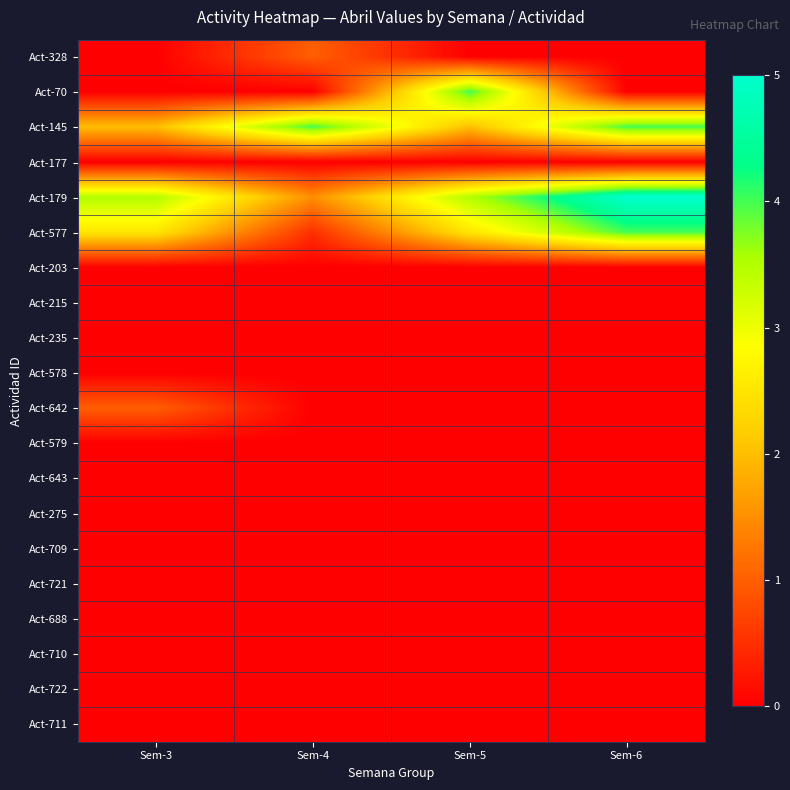

Reading left to right, transcribe all the data shown in this chart.

Act-328: Sem-3=0.0	Sem-4=1.0	Sem-5=0.0	Sem-6=0.0
Act-70: Sem-3=0.0	Sem-4=0.0	Sem-5=4.0	Sem-6=0.0
Act-145: Sem-3=2.0	Sem-4=4.0	Sem-5=2.0	Sem-6=4.0
Act-177: Sem-3=0.0	Sem-4=0.0	Sem-5=0.0	Sem-6=0.0
Act-179: Sem-3=3.5	Sem-4=1.5	Sem-5=3.5	Sem-6=5.0
Act-577: Sem-3=2.5	Sem-4=0.5	Sem-5=2.5	Sem-6=4.0
Act-203: Sem-3=0.0	Sem-4=0.0	Sem-5=0.0	Sem-6=0.0
Act-215: Sem-3=0.0	Sem-4=0.0	Sem-5=0.0	Sem-6=0.0
Act-235: Sem-3=0.0	Sem-4=0.0	Sem-5=0.0	Sem-6=0.0
Act-578: Sem-3=0.0	Sem-4=0.0	Sem-5=0.0	Sem-6=0.0
Act-642: Sem-3=1.0	Sem-4=0.0	Sem-5=0.0	Sem-6=0.0
Act-579: Sem-3=0.0	Sem-4=0.0	Sem-5=0.0	Sem-6=0.0
Act-643: Sem-3=0.0	Sem-4=0.0	Sem-5=0.0	Sem-6=0.0
Act-275: Sem-3=0.0	Sem-4=0.0	Sem-5=0.0	Sem-6=0.0
Act-709: Sem-3=0.0	Sem-4=0.0	Sem-5=0.0	Sem-6=0.0
Act-721: Sem-3=0.0	Sem-4=0.0	Sem-5=0.0	Sem-6=0.0
Act-688: Sem-3=0.0	Sem-4=0.0	Sem-5=0.0	Sem-6=0.0
Act-710: Sem-3=0.0	Sem-4=0.0	Sem-5=0.0	Sem-6=0.0
Act-722: Sem-3=0.0	Sem-4=0.0	Sem-5=0.0	Sem-6=0.0
Act-711: Sem-3=0.0	Sem-4=0.0	Sem-5=0.0	Sem-6=0.0